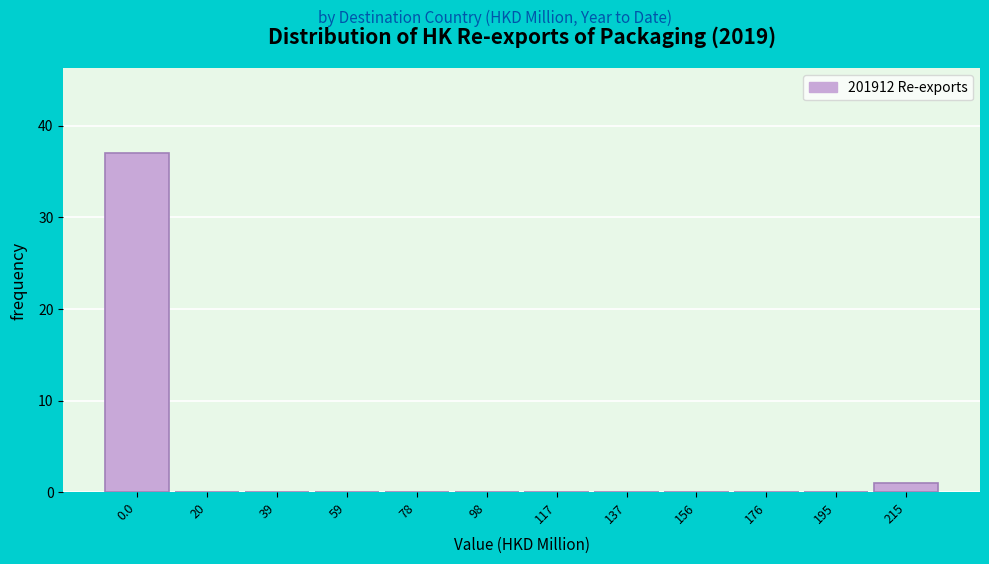

Reading right to left, transcribe all the data shown in this chart.

215=1	195=0	176=0	156=0	137=0	117=0	98=0	78=0	59=0	39=0	20=0	0.0=37